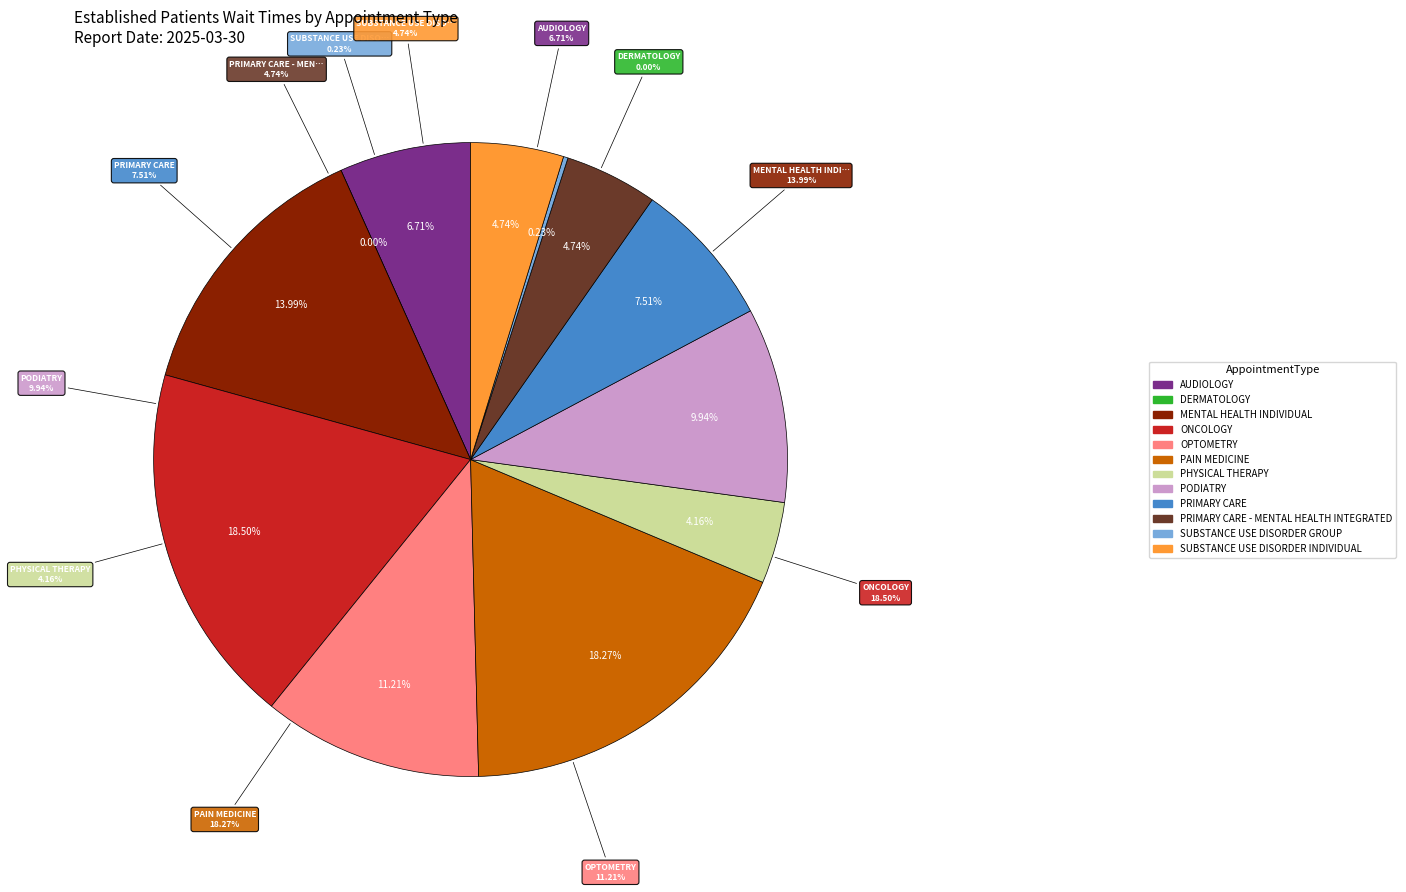

To the nearest percent, what is the average slice percentage?

8%